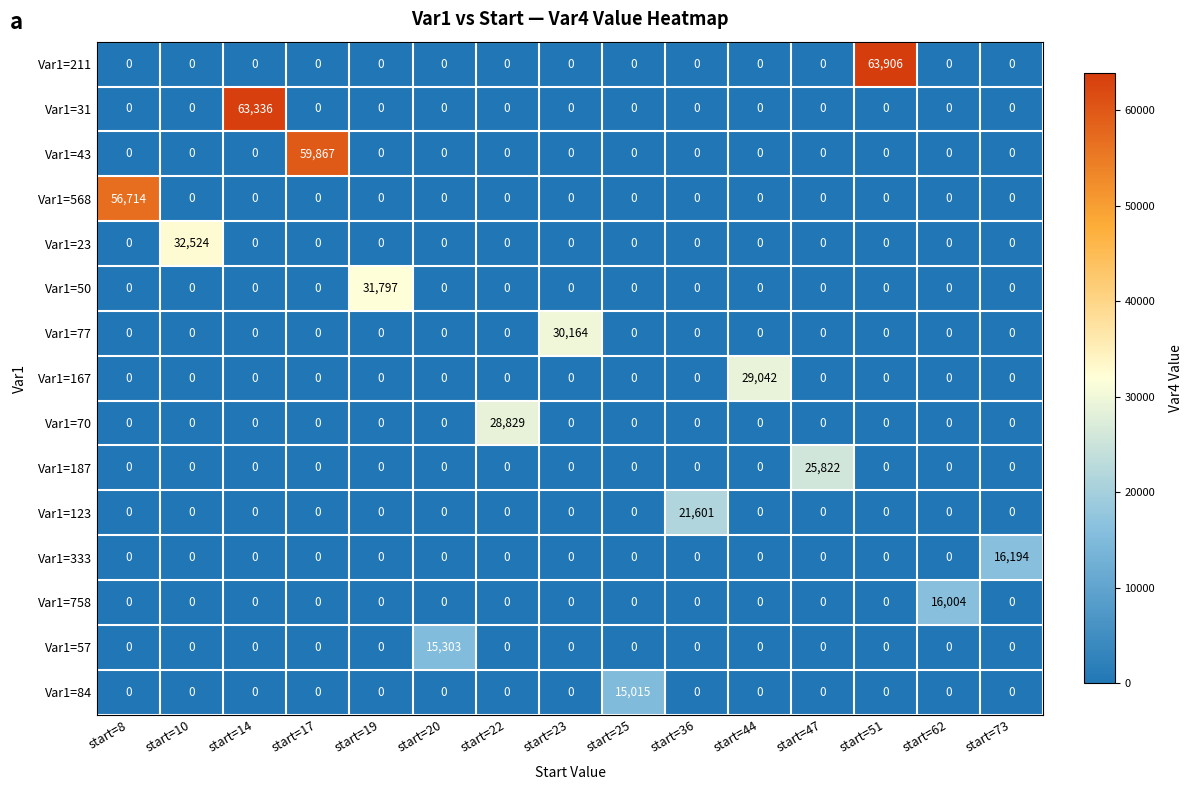

Which label corresponds to the largest value in the chart?

start=51